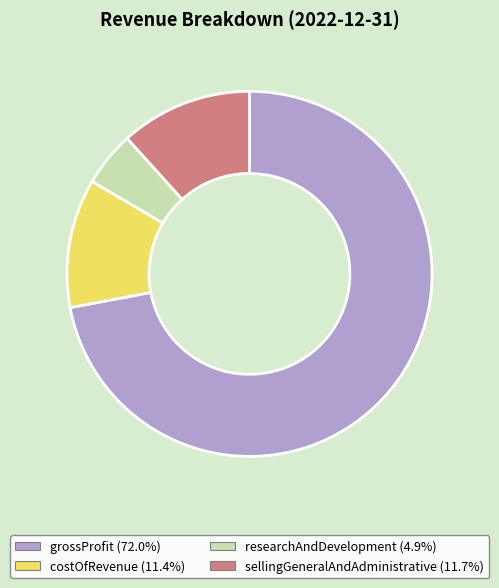

How many slices are in this pie chart?

4